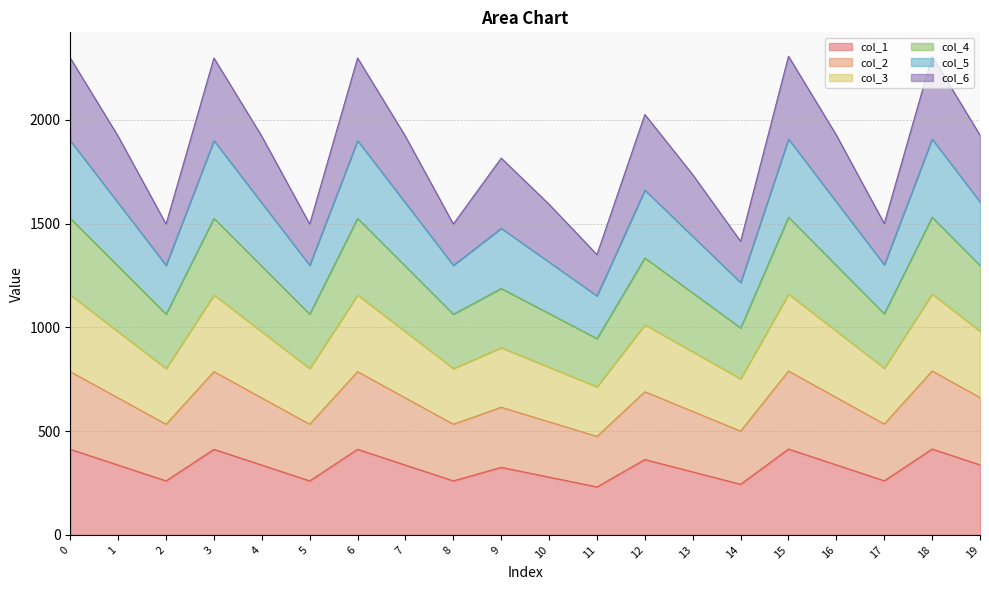

The value of col_1 at 12 is 652.3. True or false?

False